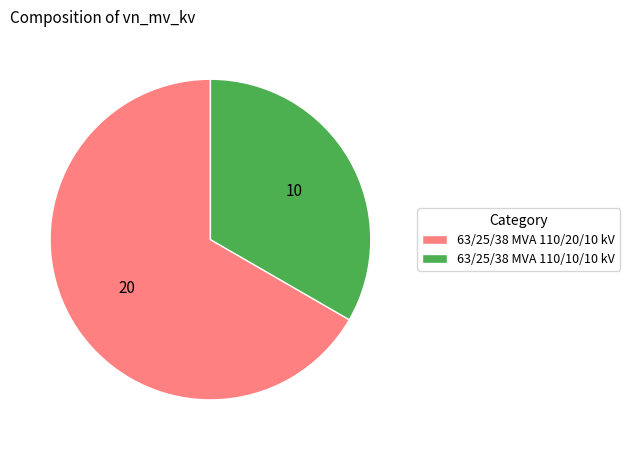

What is the ratio of the value at 63/25/38 MVA 110/20/10 kV to the value at 63/25/38 MVA 110/10/10 kV?

2.0